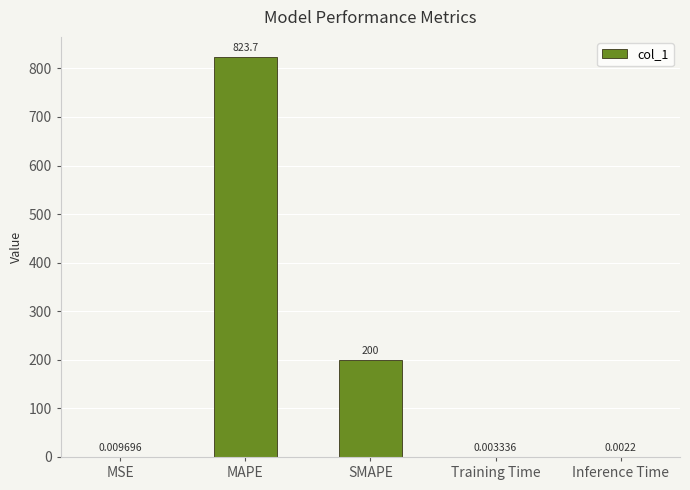

At which label is the value closest to 411?

SMAPE